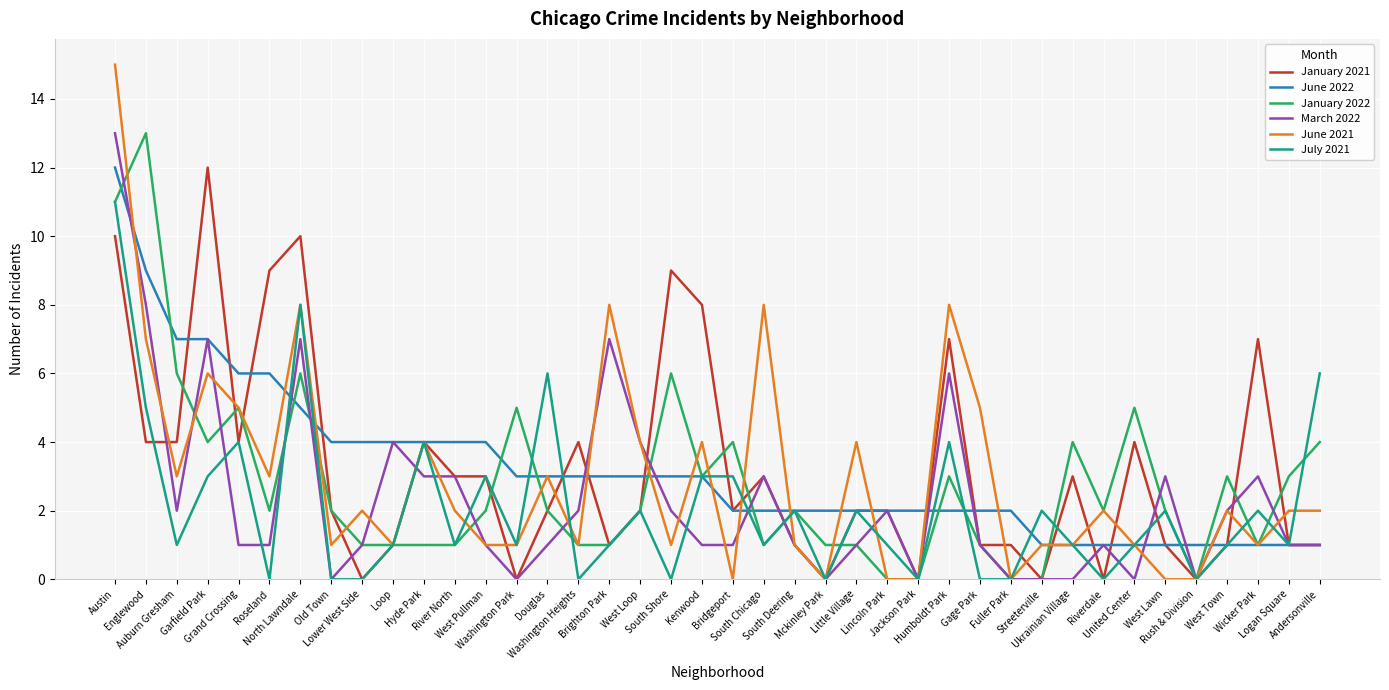

What is the average value of the June 2022 series?

3